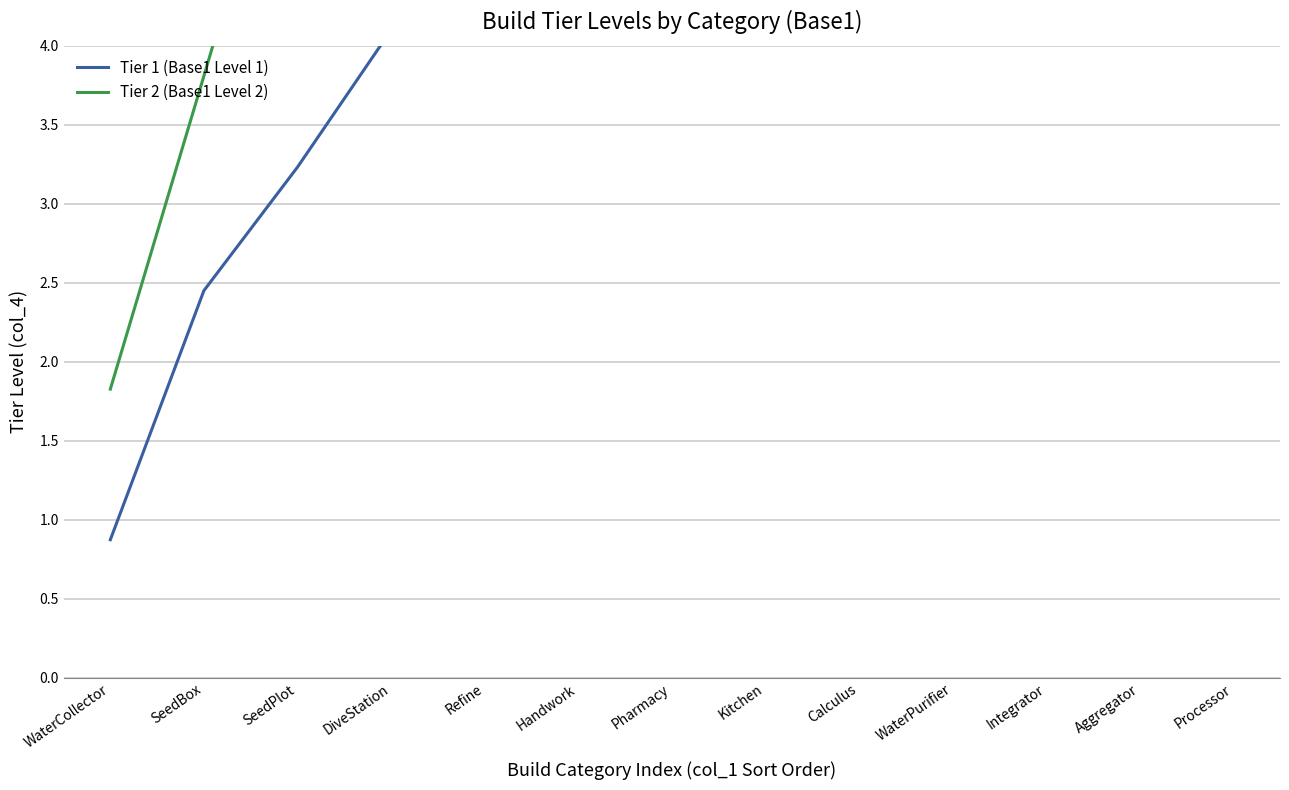

Does the chart display data point markers on the line(s)?

No